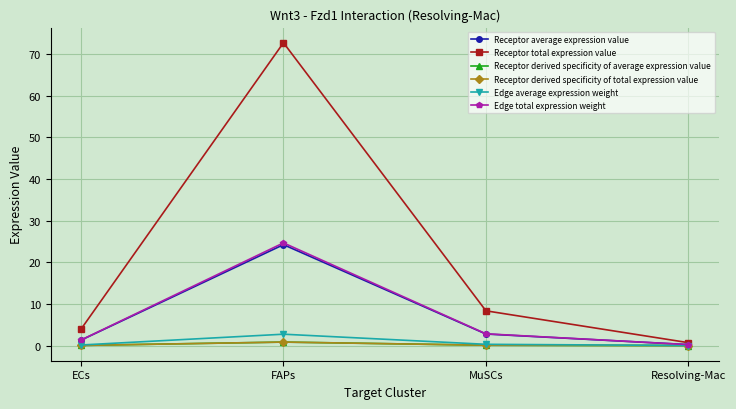

Does the chart have visible grid lines?

Yes